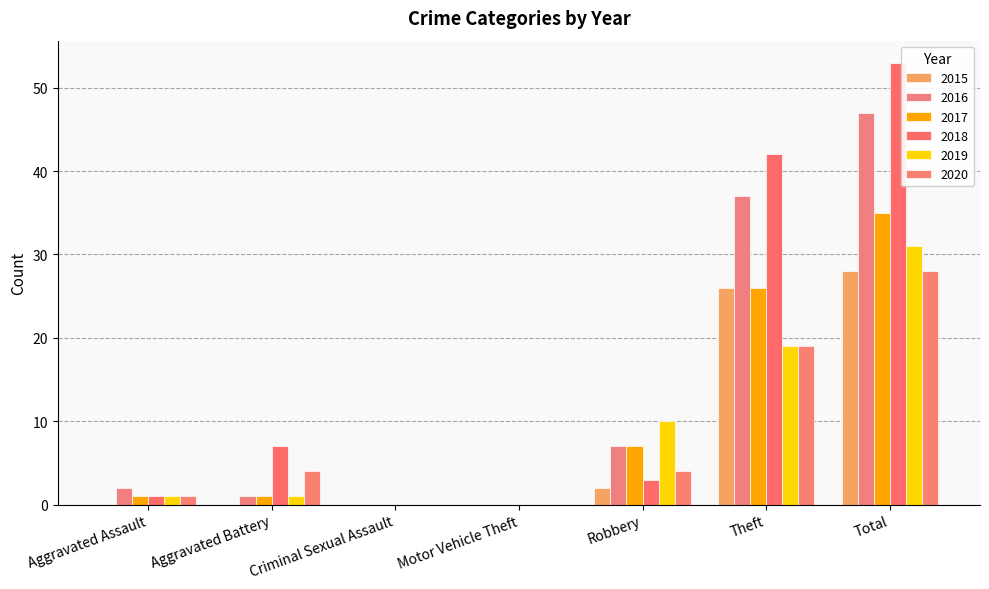

Between Theft and Total, which is larger?

Total